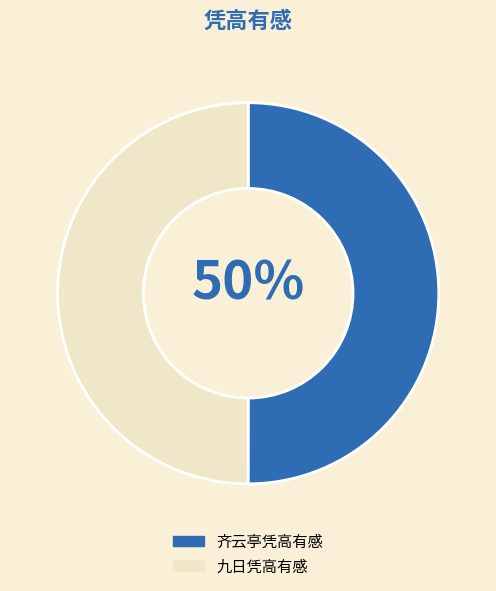

How many slices are in this pie chart?

2